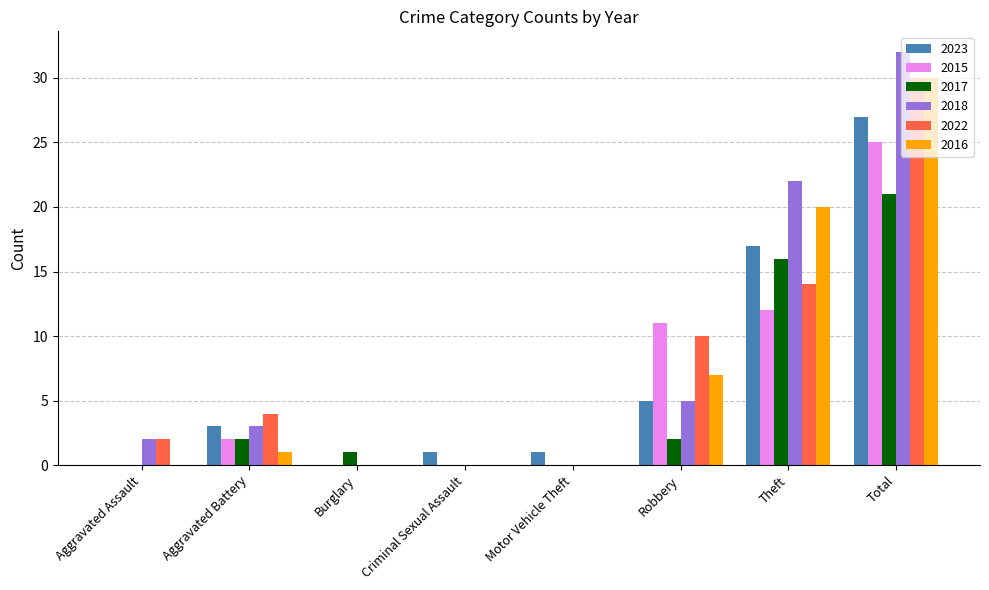

What is the greatest value displayed?

32